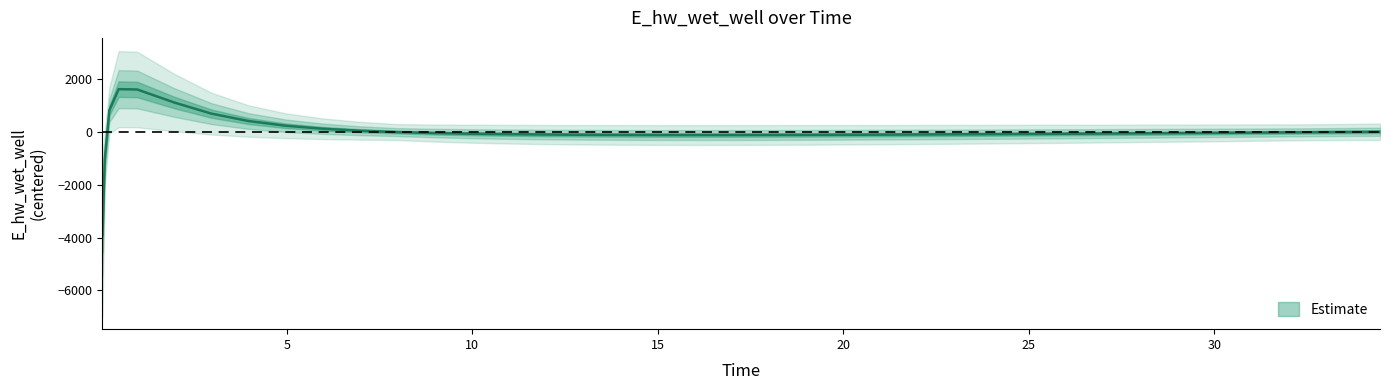

Rank the categories by value from highest to lowest.

0.46875, 0.96875, 1.96875, 0.21875, 2.96875, 3.96875, 4.96875, 5.96875, 6.96875, 34.46875, 33.46875, 7.96875, 32.46875, 31.46875, 30.46875, 29.46875, 8.96875, 28.96875, 27.96875, 26.96875, 9.96875, 25.96875, 24.96875, 23.96875, 10.96875, 23.46875, 22.46875, 21.96875, 11.96875, 20.96875, 12.96875, 19.96875, 18.96875, 13.96875, 17.96875, 14.96875, 16.96875, 15.96875, 0.09375, 0.03125